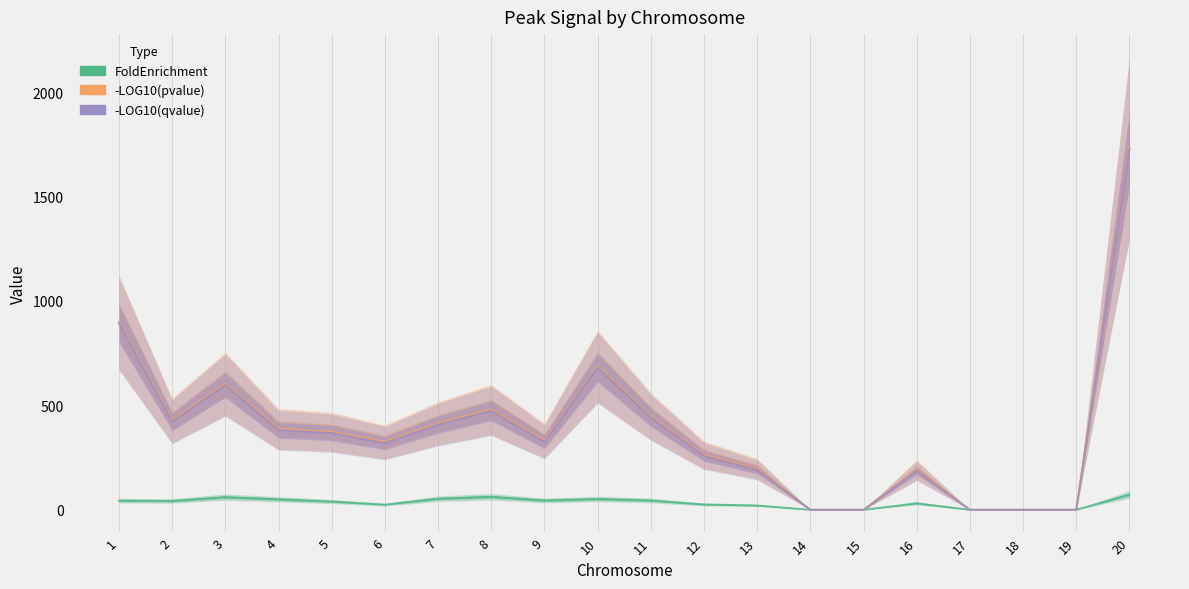

Reading left to right, transcribe all the data shown in this chart.

FoldEnrichment: 43.8	42.4	60.8	50.3	39.7	24.8	53.2	62.5	44.7	51.9	44.8	25.5	20.8	0.0	0.0	31.2	0.0	0.0	0.0	73.5
-LOG10(pvalue): 899.8	427.7	603.8	387.6	373.5	325.3	414.0	480.2	331.5	687.8	449.0	263.3	197.0	0.0	0.0	192.2	0.0	0.0	0.0	1735.5
-LOG10(qvalue): 892.6	421.4	597.1	381.4	367.3	319.2	407.7	473.7	325.4	680.9	442.6	257.5	191.3	0.0	0.0	186.5	0.0	0.0	0.0	1727.0